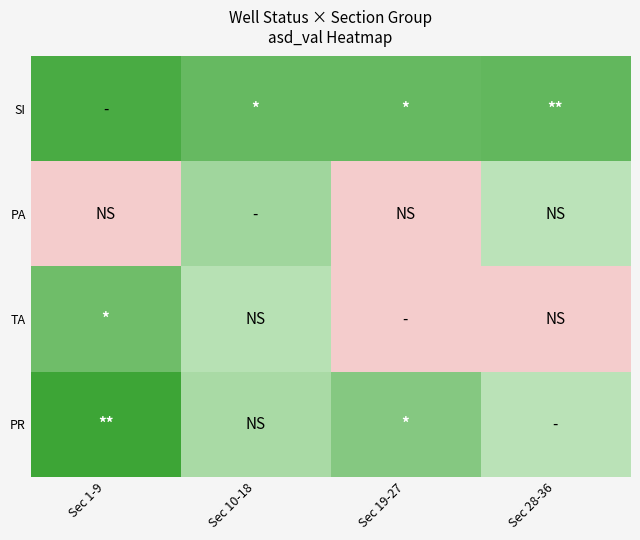

Rank the series at Sec 10-18 from highest to lowest value.

SI, PA, PR, TA